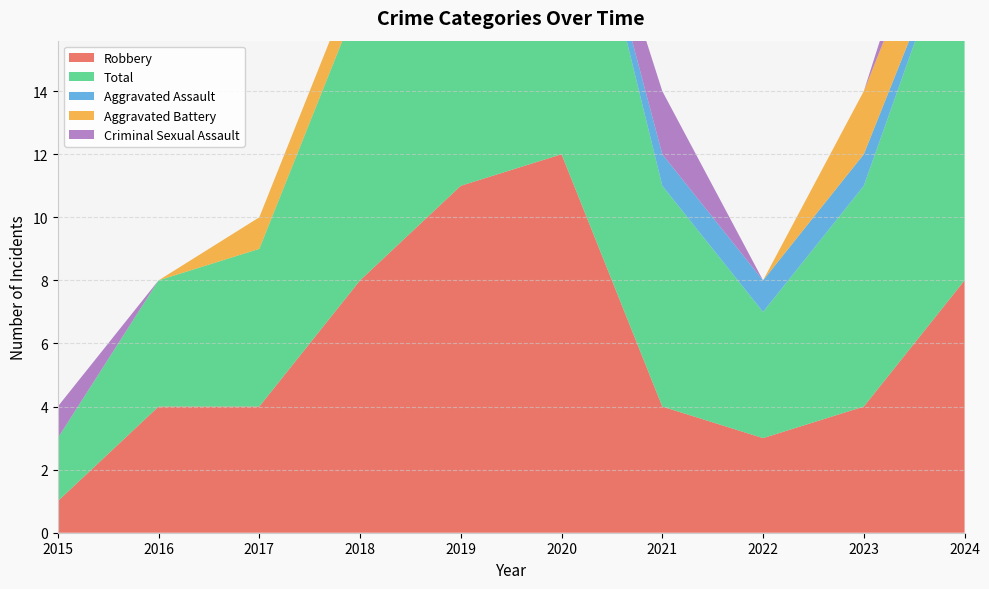

Reading left to right, transcribe all the data shown in this chart.

Robbery: 2015=1	2016=4	2017=4	2018=8	2019=11	2020=12	2021=4	2022=3	2023=4	2024=8
Total: 2015=2	2016=4	2017=5	2018=9	2019=11	2020=12	2021=7	2022=4	2023=7	2024=12
Aggravated Assault: 2015=0	2016=0	2017=0	2018=0	2019=0	2020=0	2021=1	2022=1	2023=1	2024=0
Aggravated Battery: 2015=0	2016=0	2017=1	2018=1	2019=0	2020=0	2021=0	2022=0	2023=2	2024=2
Criminal Sexual Assault: 2015=1	2016=0	2017=0	2018=0	2019=0	2020=0	2021=2	2022=0	2023=0	2024=2